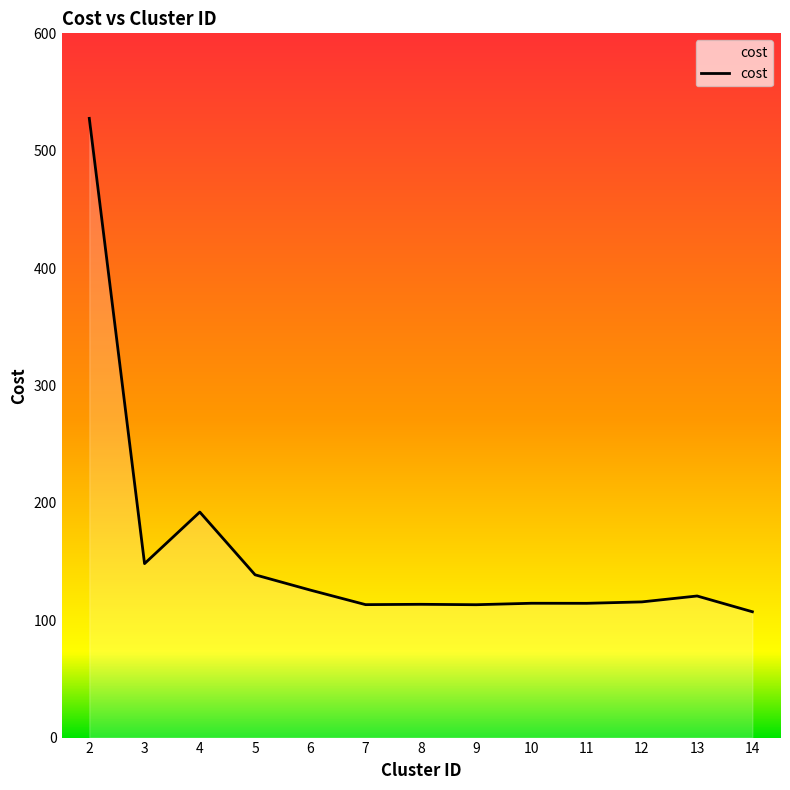

Approximately how many times larger is the value at 11 compared to 6?

0.9